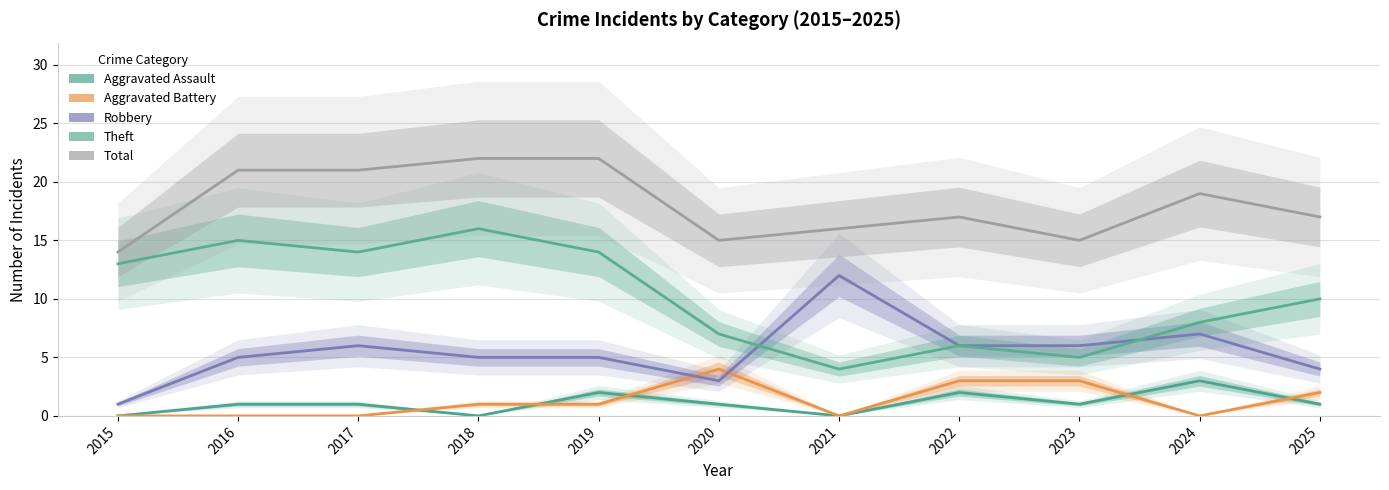

At which label does Total first exceed 17?

2016